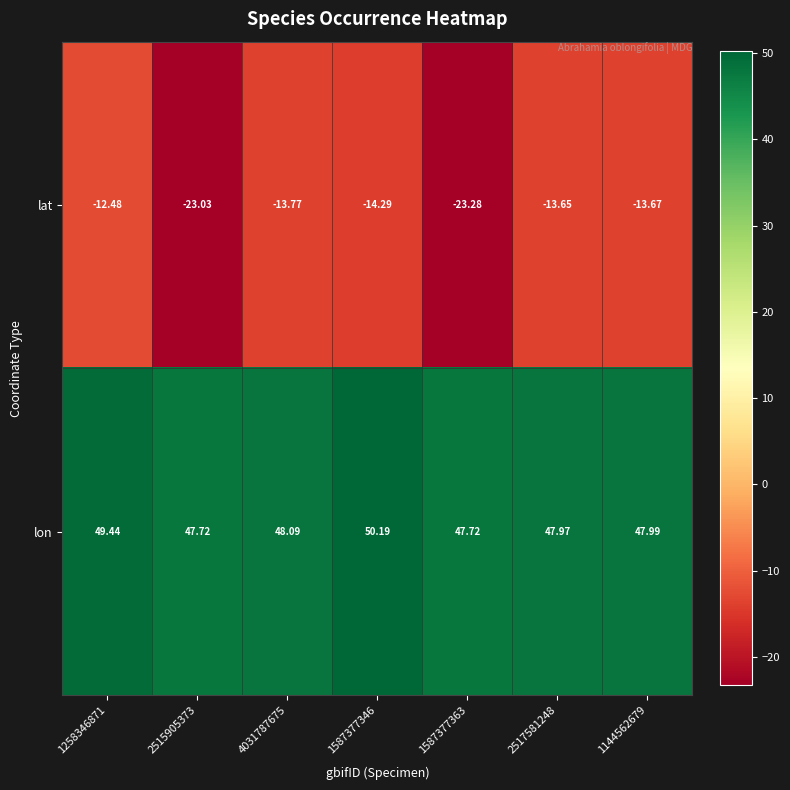

Which category has the highest value across all series?

1587377346